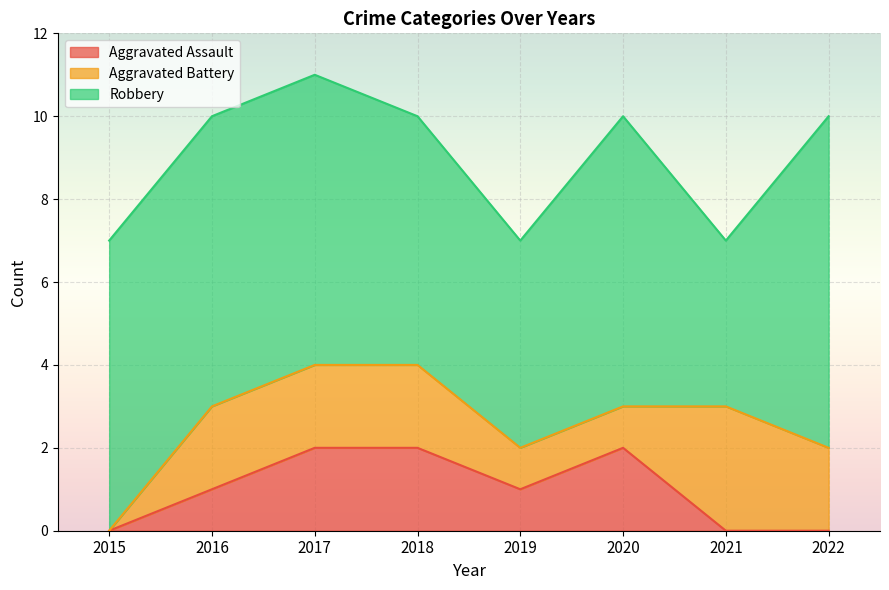

What is the spread (max minus min) of values at 2022?

8